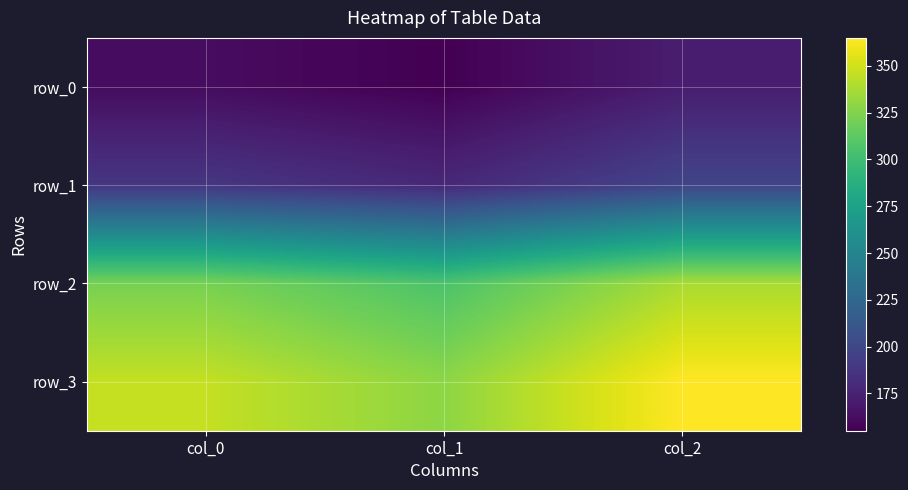

Which series changed the most between col_0 and col_2?

row_3